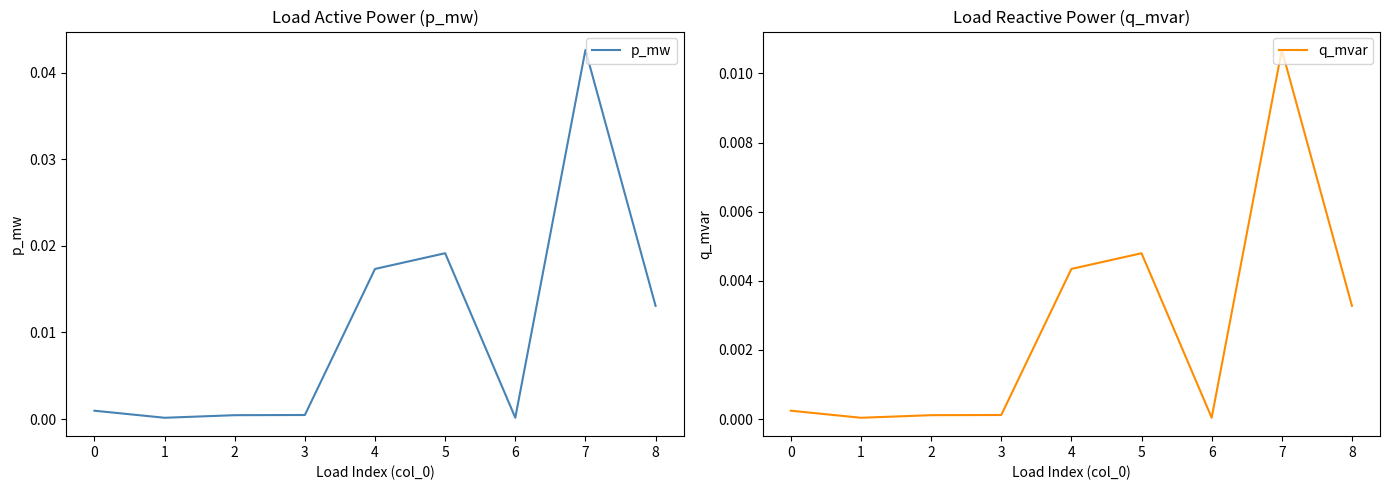

What is the sum of all p_mw values?

0.1